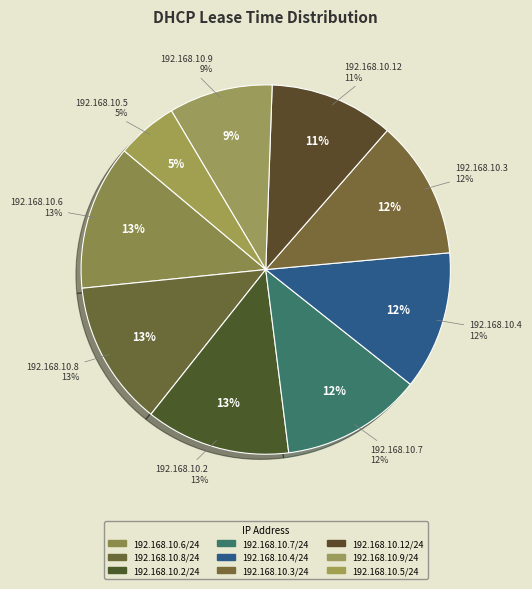

What is the smallest slice in the pie chart?

192.168.10.5/24